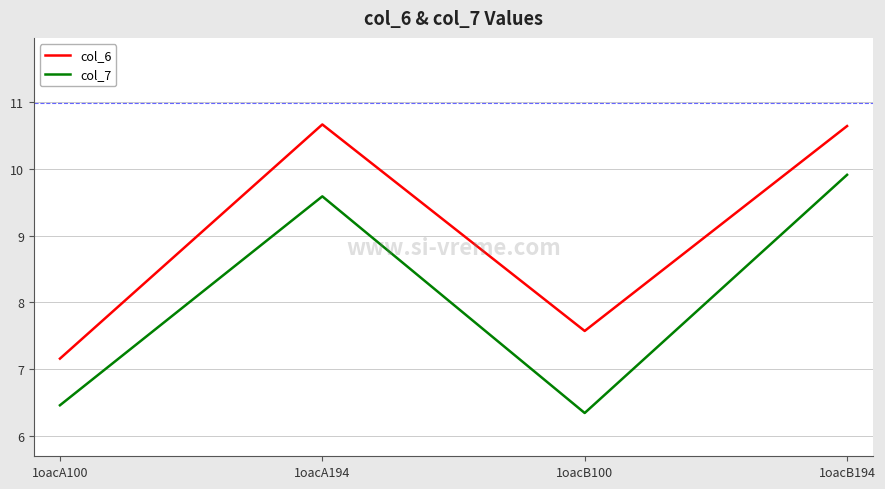

List the series in order of their overall mean, highest first.

col_6, col_7